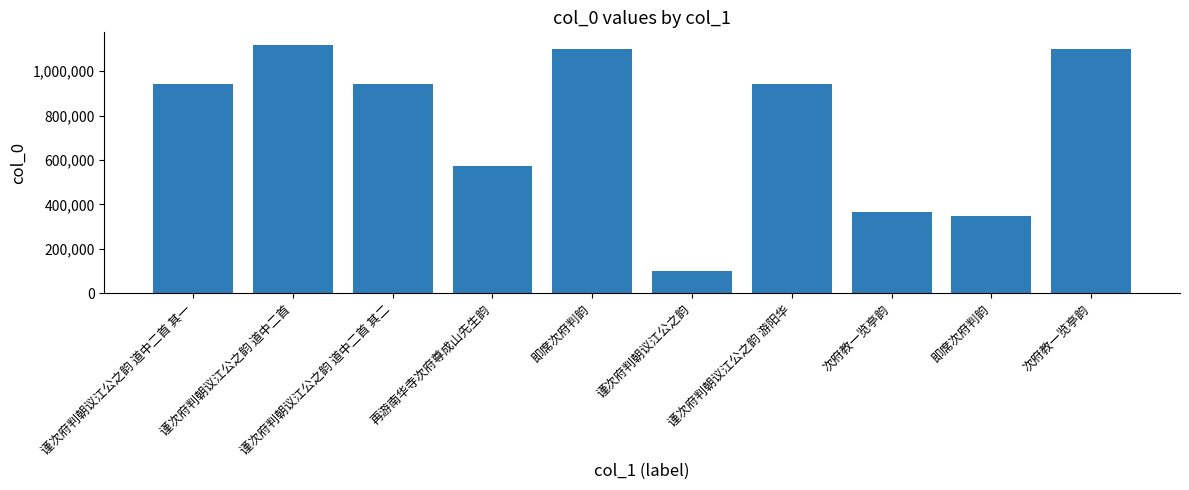

Are the bars horizontal?

No